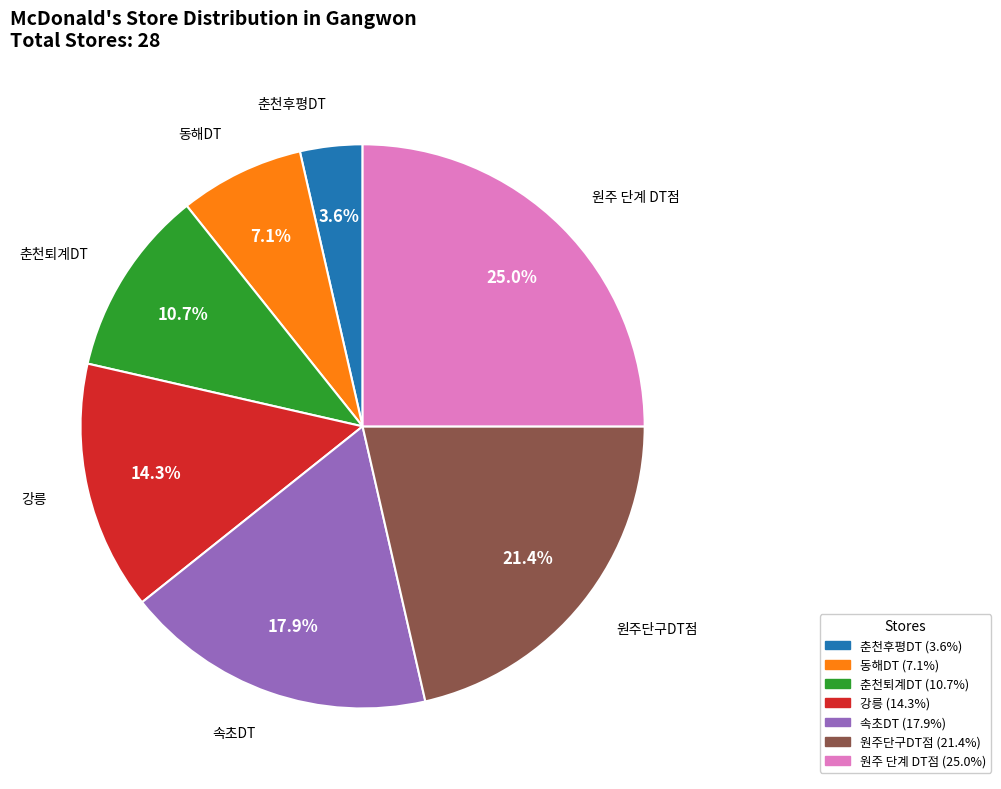

What is the ratio of the value at 원주단구DT점 to the value at 강릉?

1.5